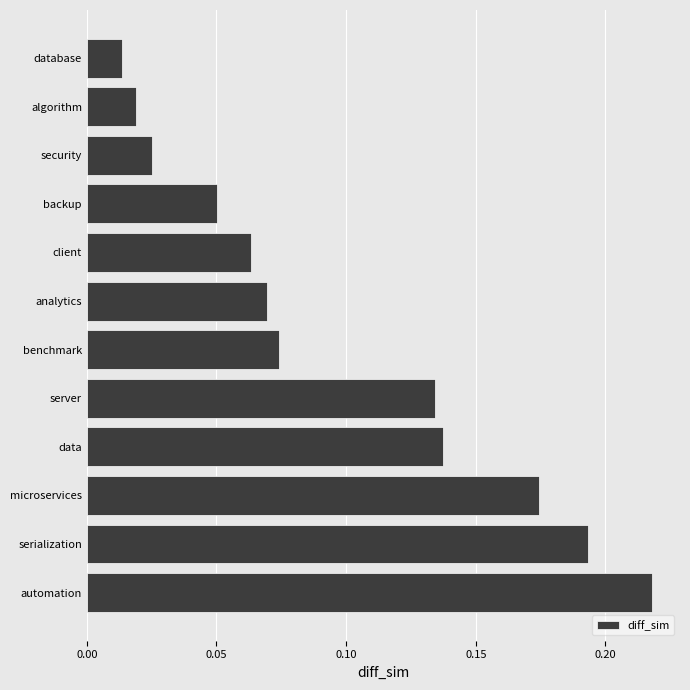

Which label corresponds to the largest value in the chart?

automation